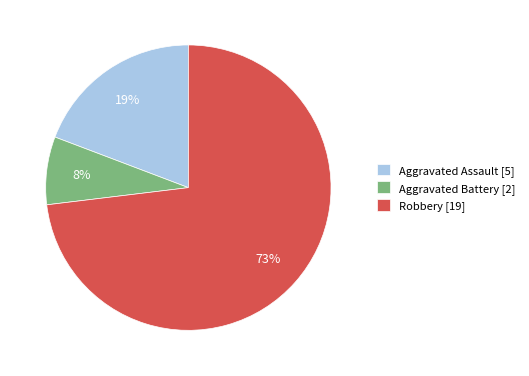

True or false: Aggravated Battery accounts for 8% of the total.

True